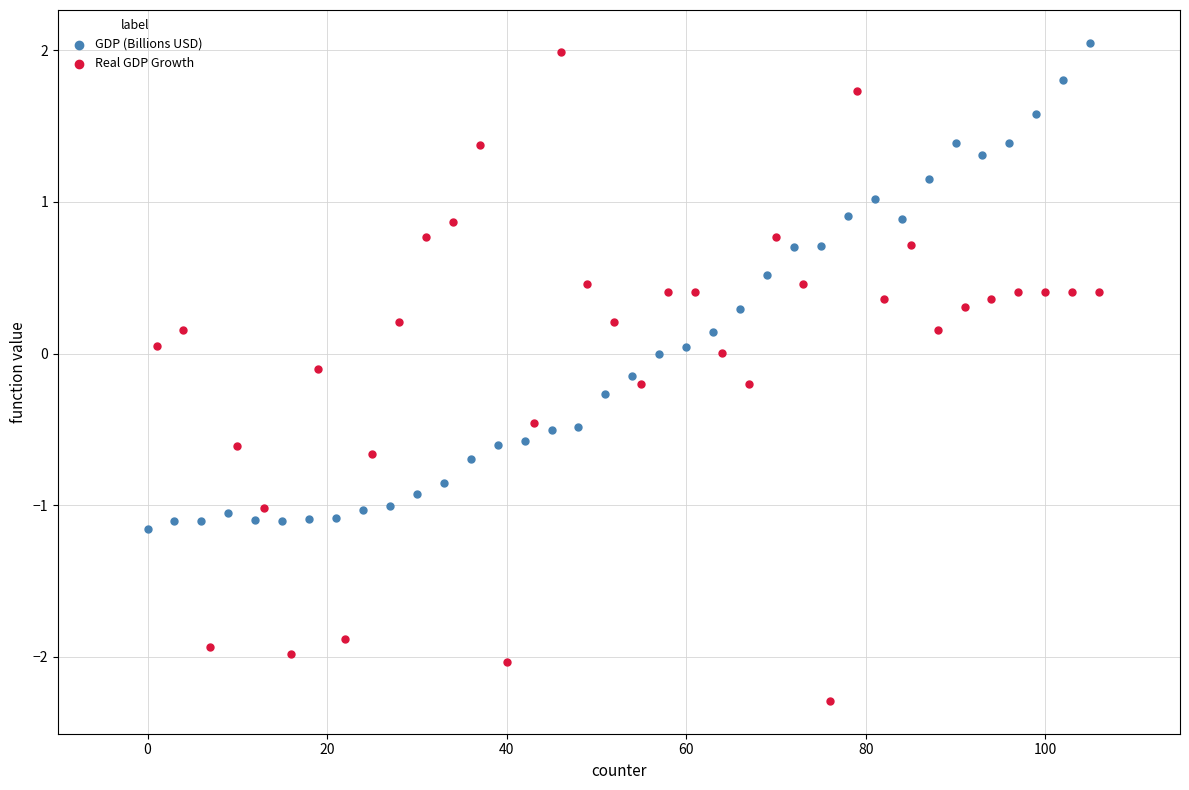

What are all the series names shown in the legend?

GDP (Billions USD), Real GDP Growth